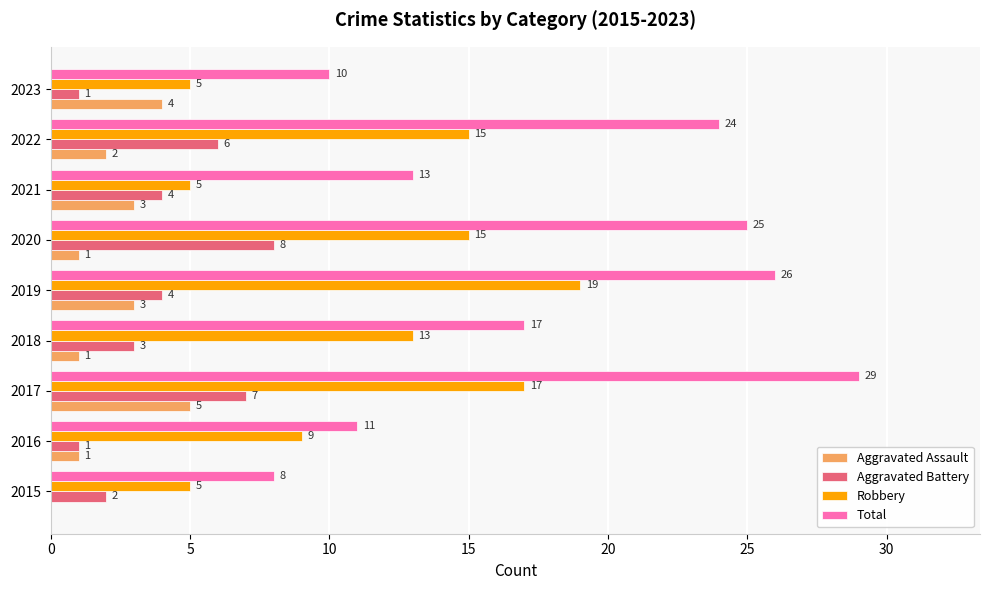

What is the sum of all Aggravated Assault values?

20